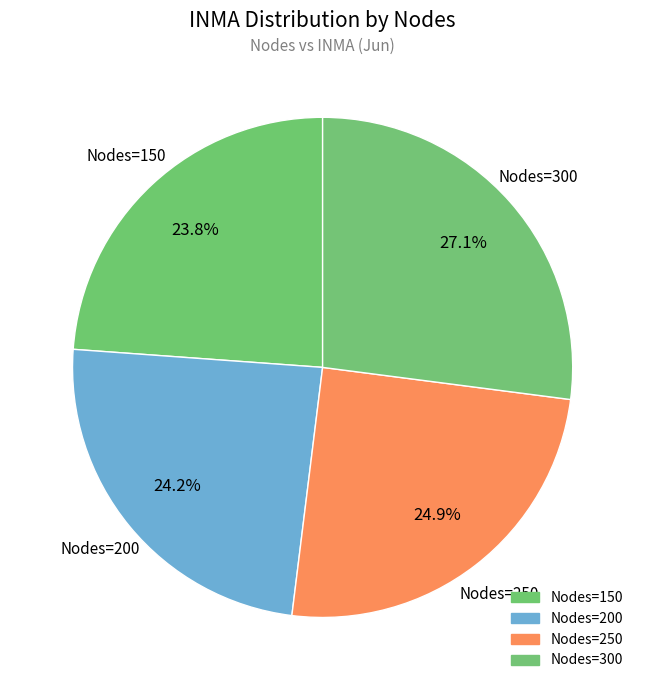

What is the largest slice in the pie chart?

300